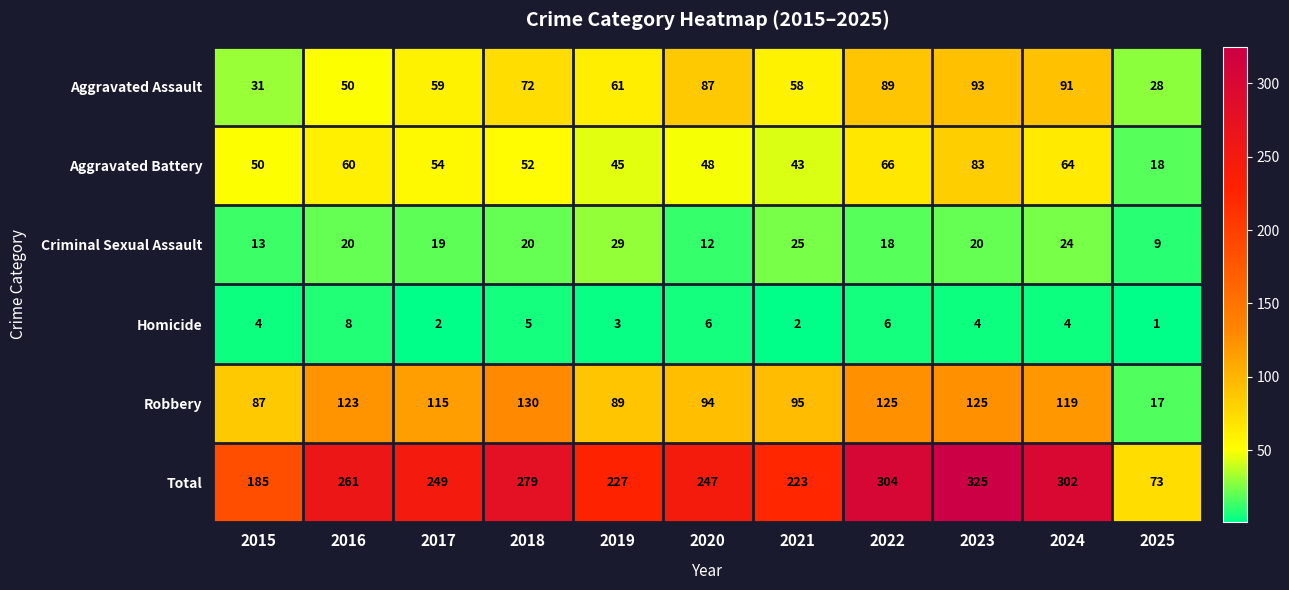

What is the smallest value displayed?

1